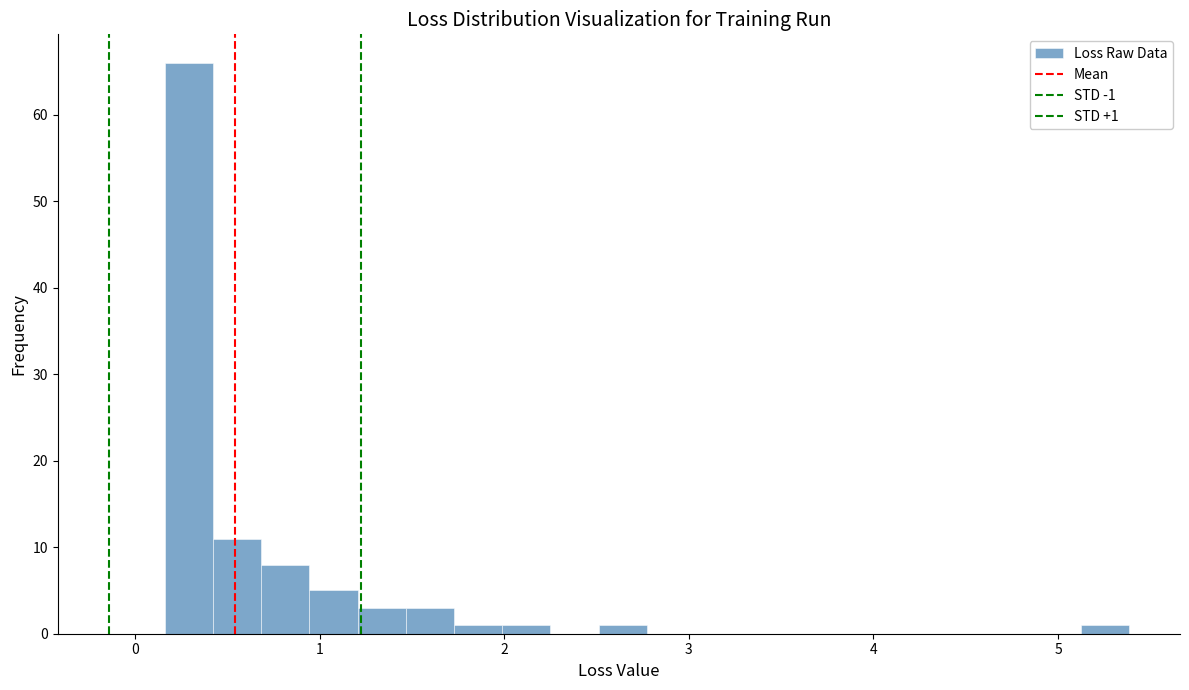

Around what value on the x-axis is the tallest bar? Give the approximate position of its centre, as read against the axis.

0.3